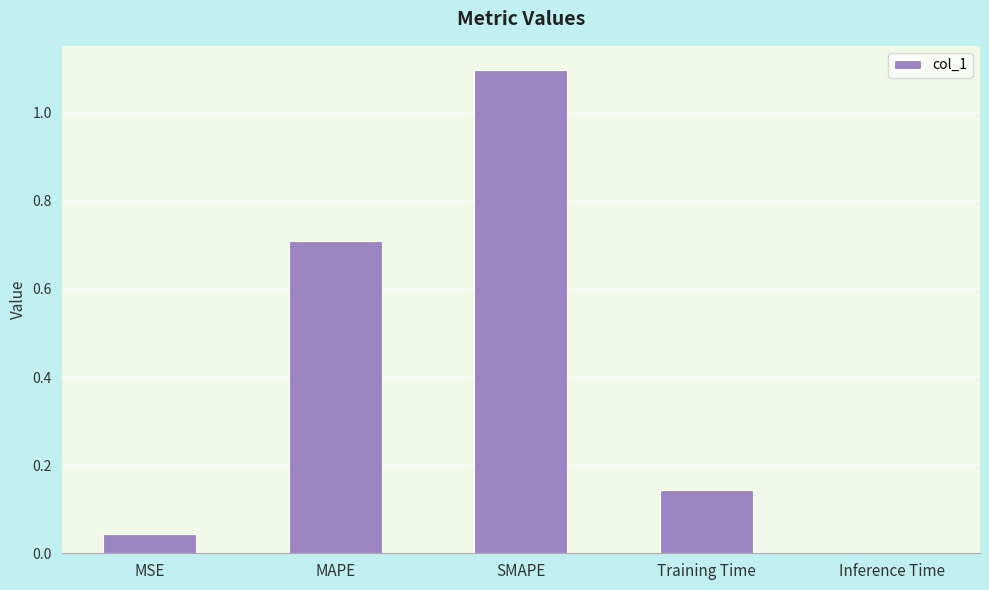

What is the sum of all values?

2.0